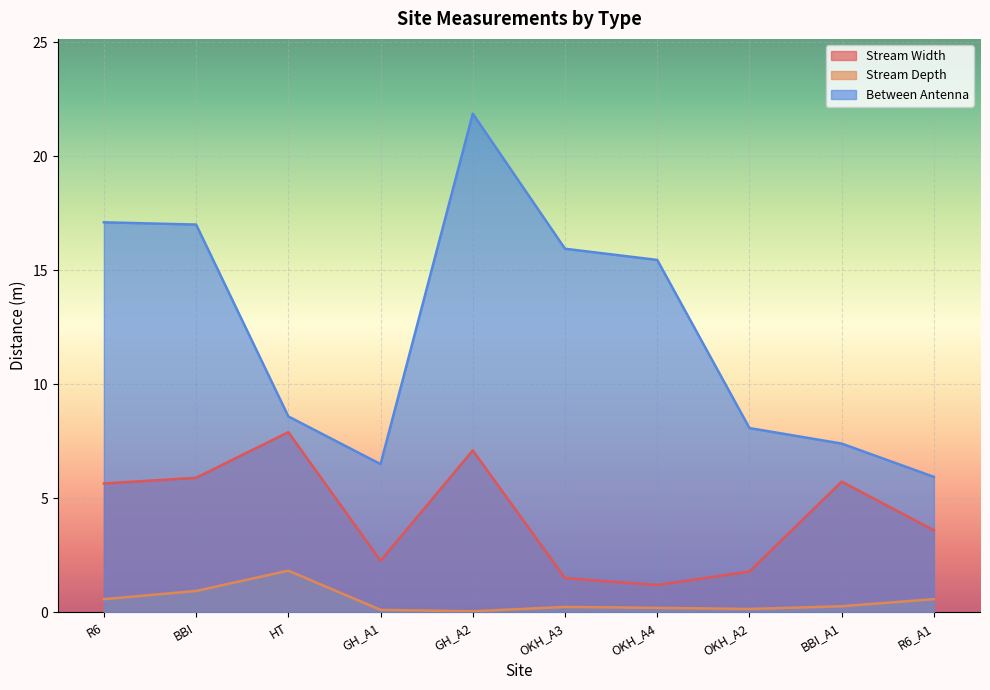

What are all the series names shown in the legend?

Stream Width, Stream Depth, Between Antenna